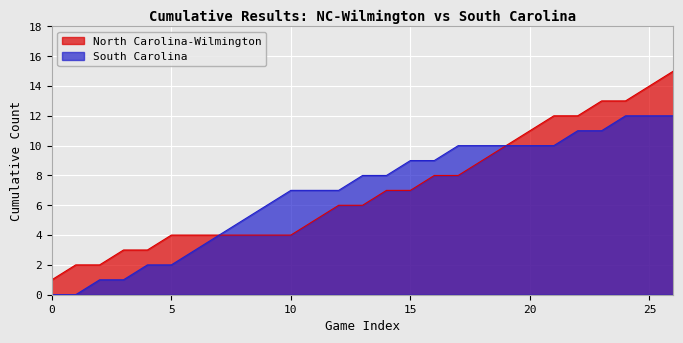

Does the chart have visible grid lines?

Yes